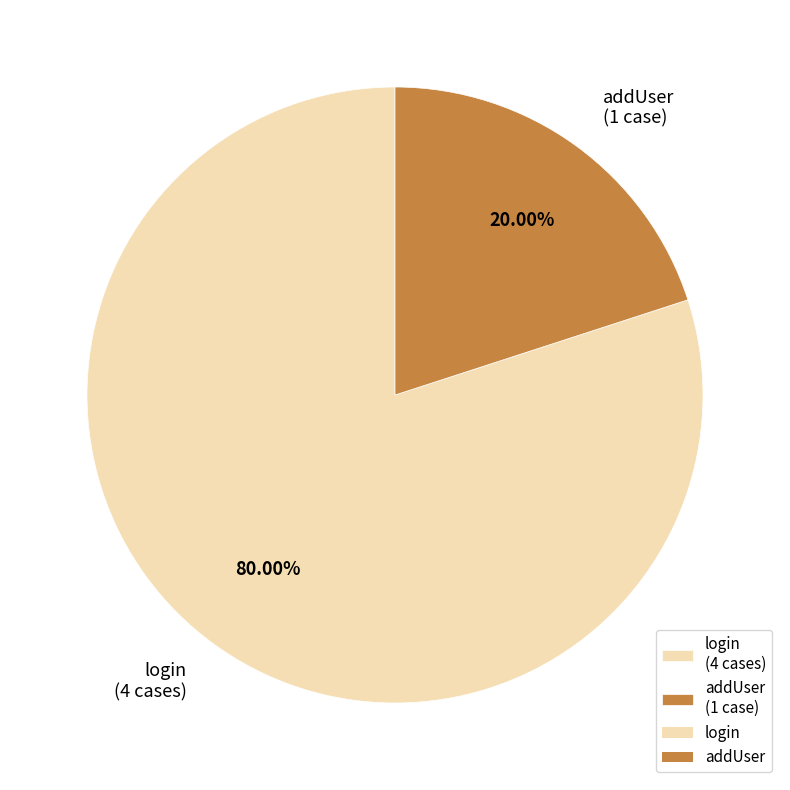

Approximately how many times larger is the value at login (4 cases) compared to addUser (1 case)?

4.0